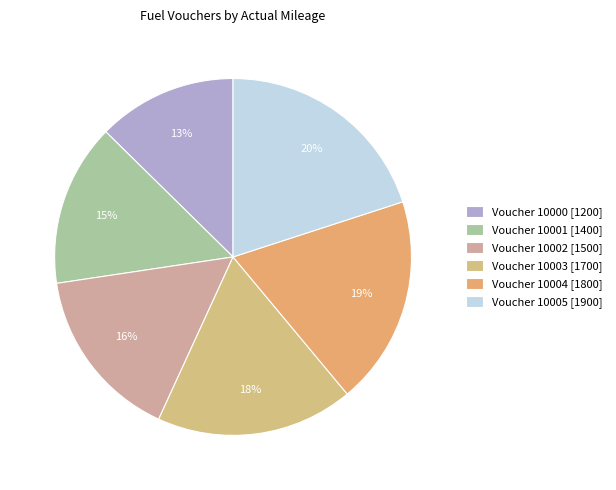

Is there any slice that represents more than half of the pie?

No